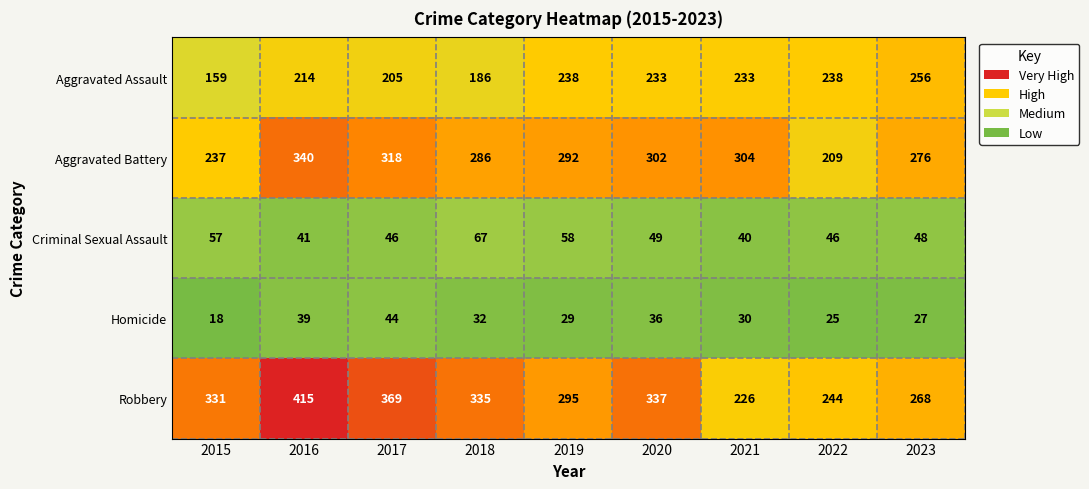

True or false: Robbery has a value of 369 at 2017.

True